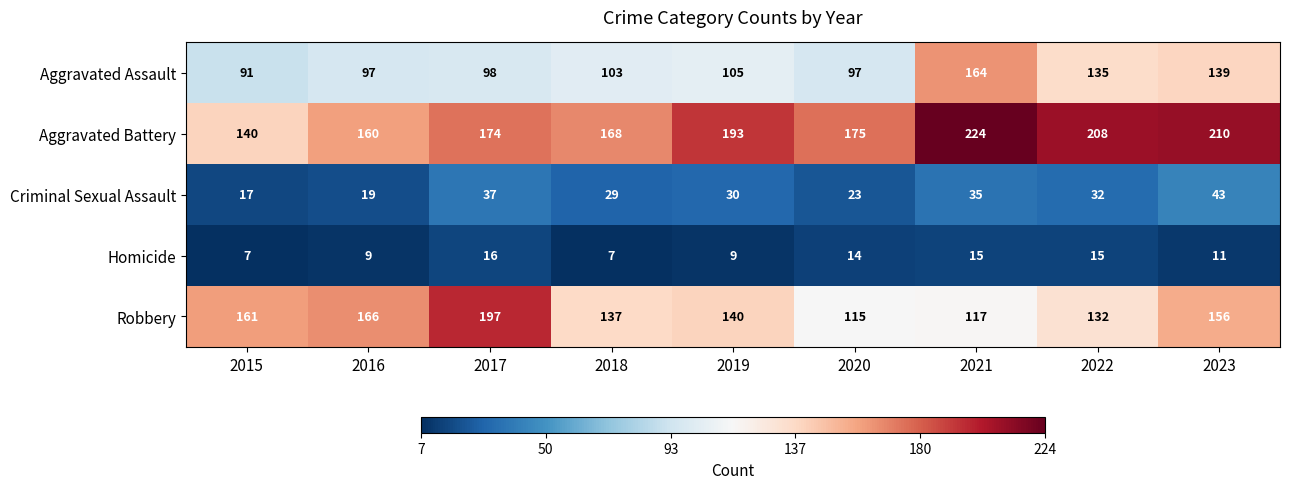

What is the sum of all Aggravated Battery values?

1652